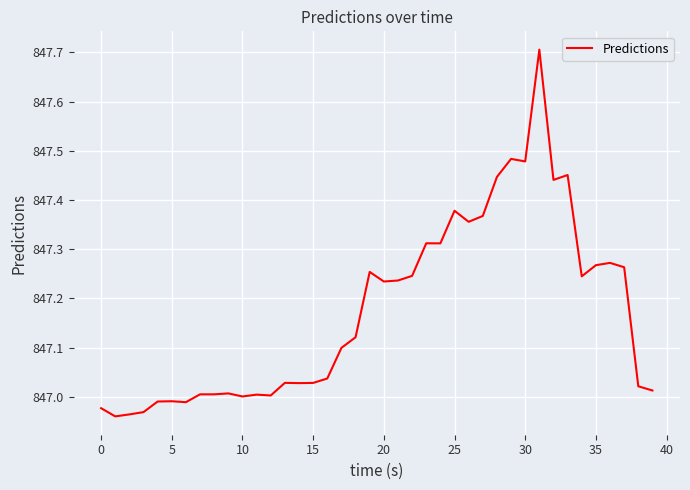

What is the difference between the maximum and minimum values?

0.7